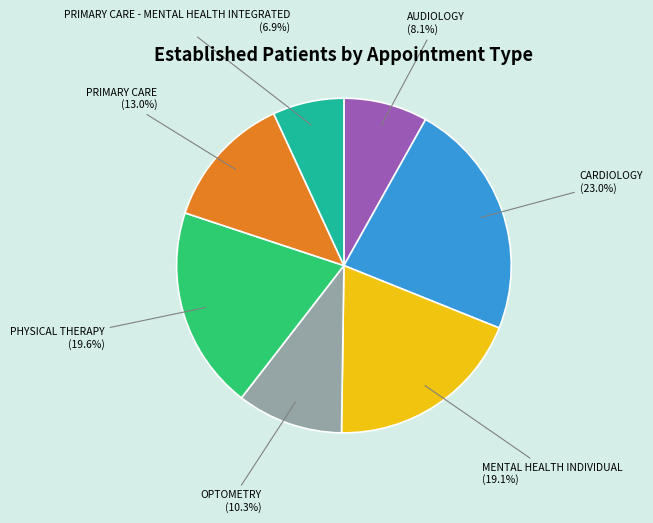

Is there a majority slice in this chart?

No